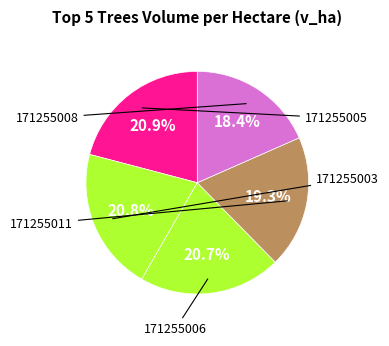

Count the number of slices in the pie.

5